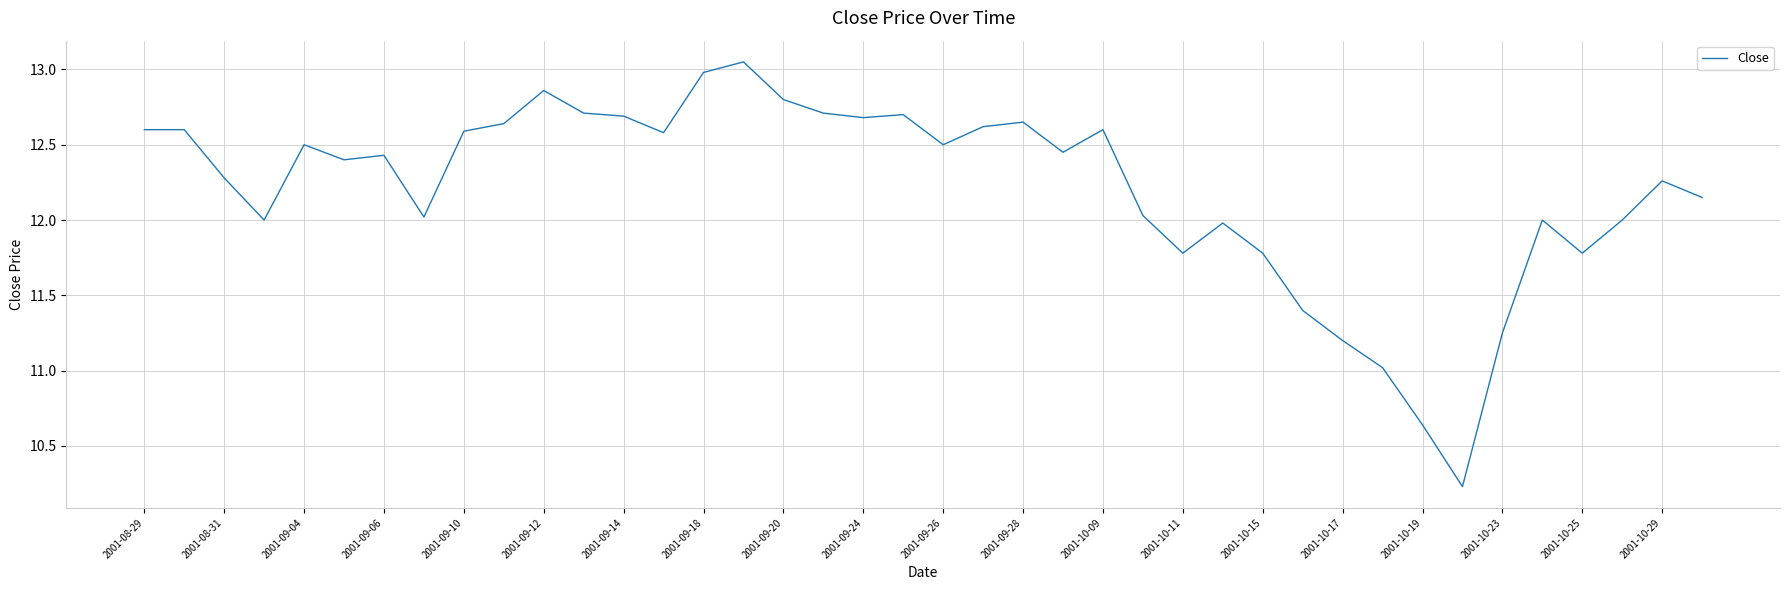

What is the sum of all values?

488.1